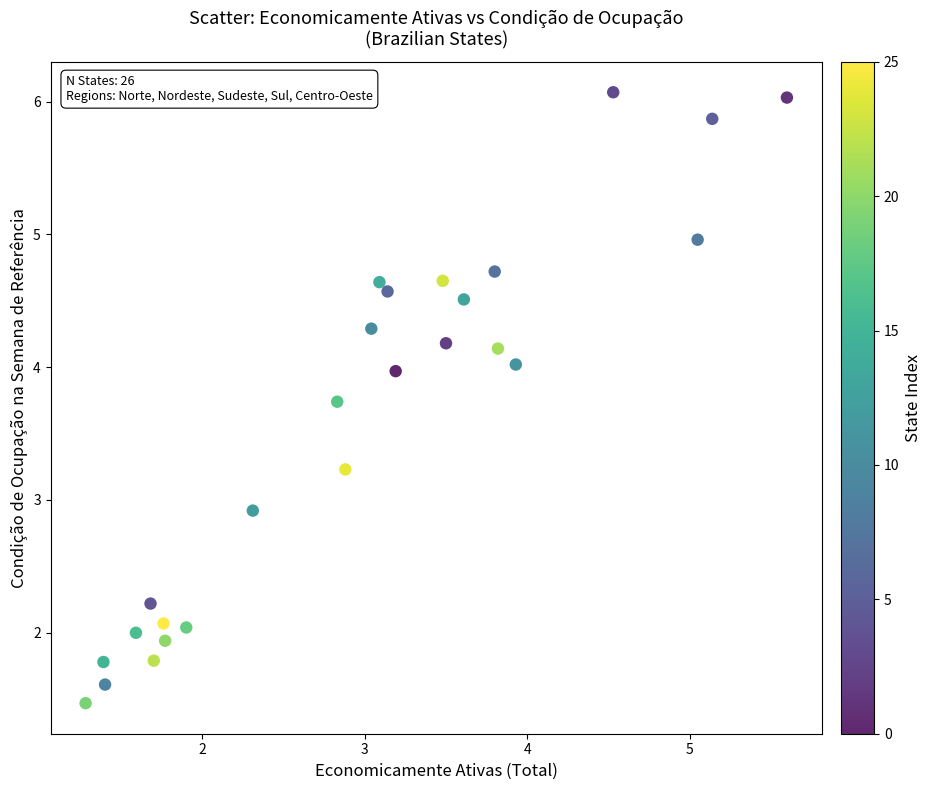

What is the range of Y values (max minus min)?

4.6